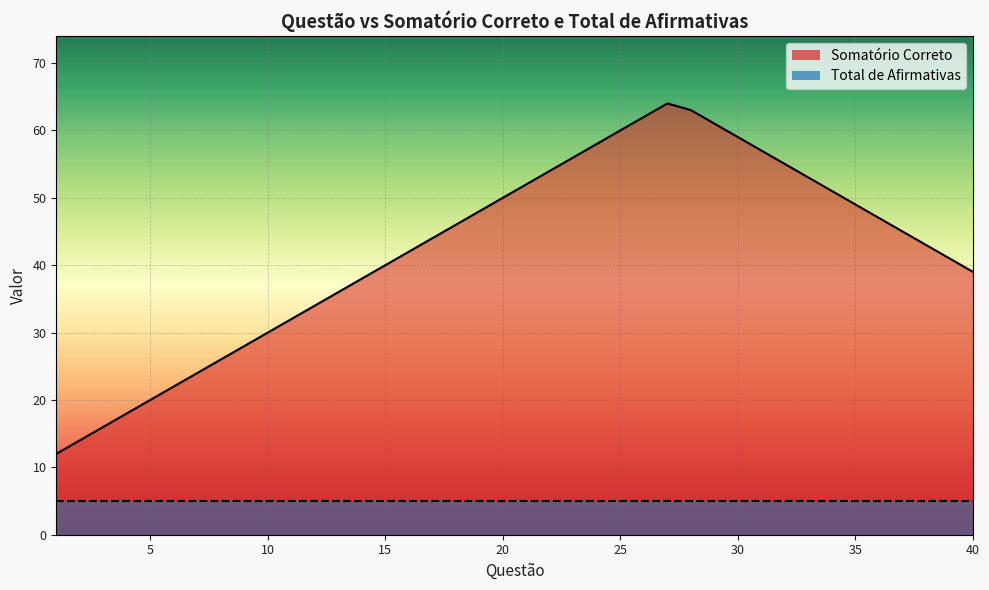

Count the number of categories in the chart.

40